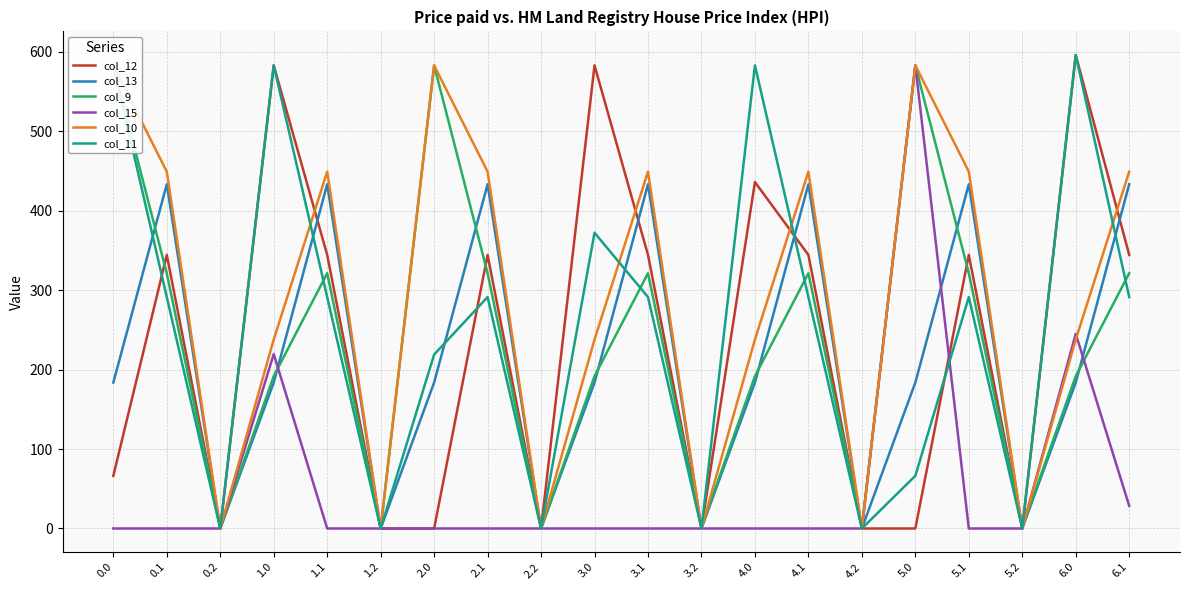

List the series in order of their peak value, highest first.

col_12, col_11, col_15, col_10, col_9, col_13